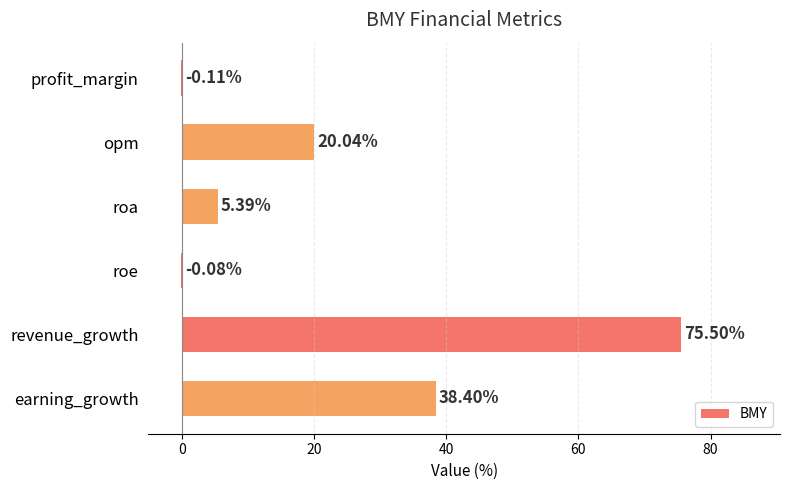

Between roe and revenue_growth, which is larger?

revenue_growth